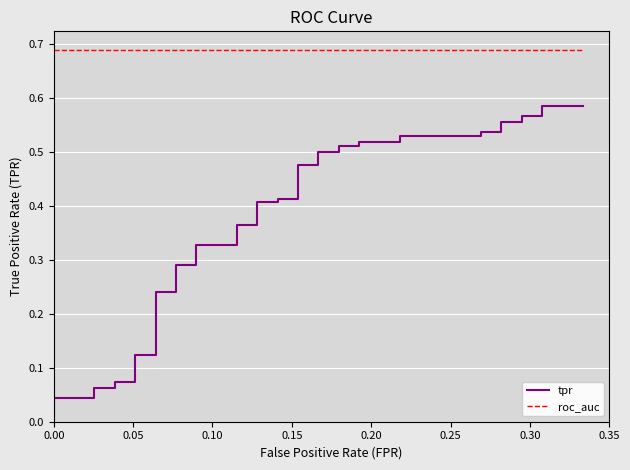

Is it true that tpr equals 0.3 at 22?

False